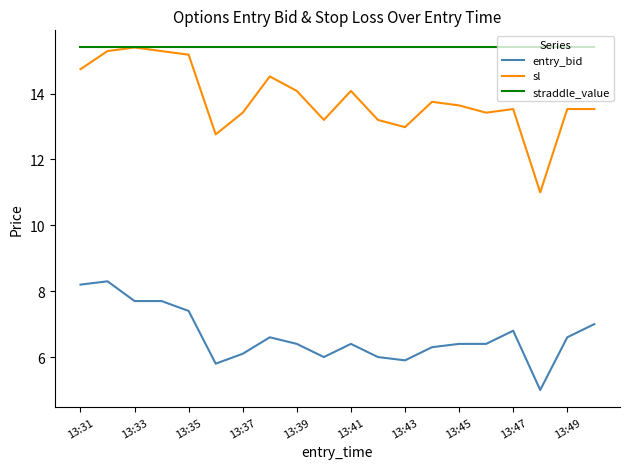

Count the number of data series in this chart.

3